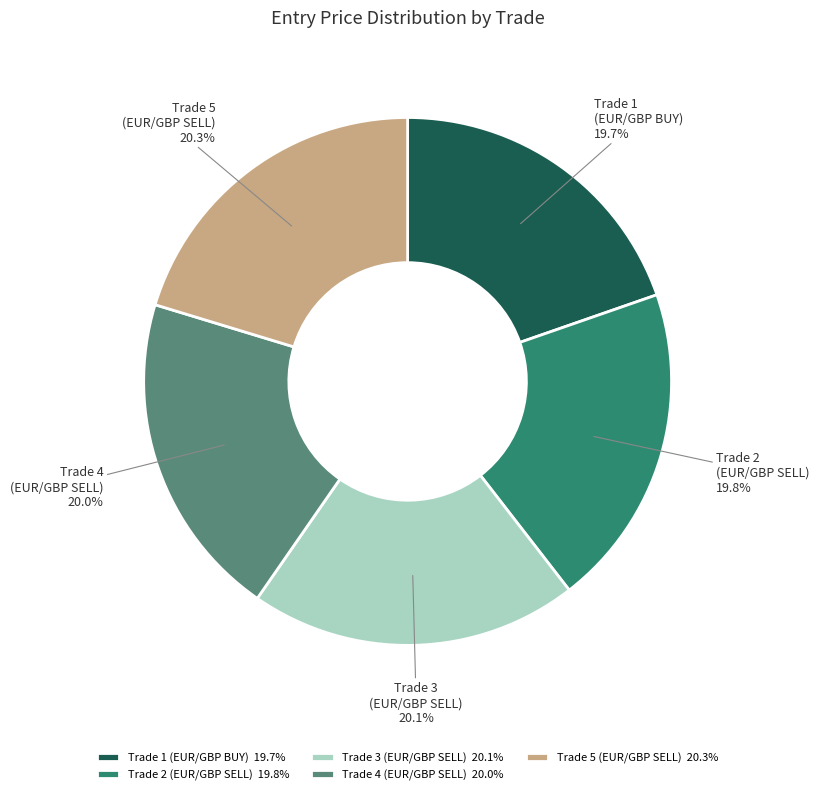

What portion of the pie excludes Trade 4 (EUR/GBP SELL)?

80.0%